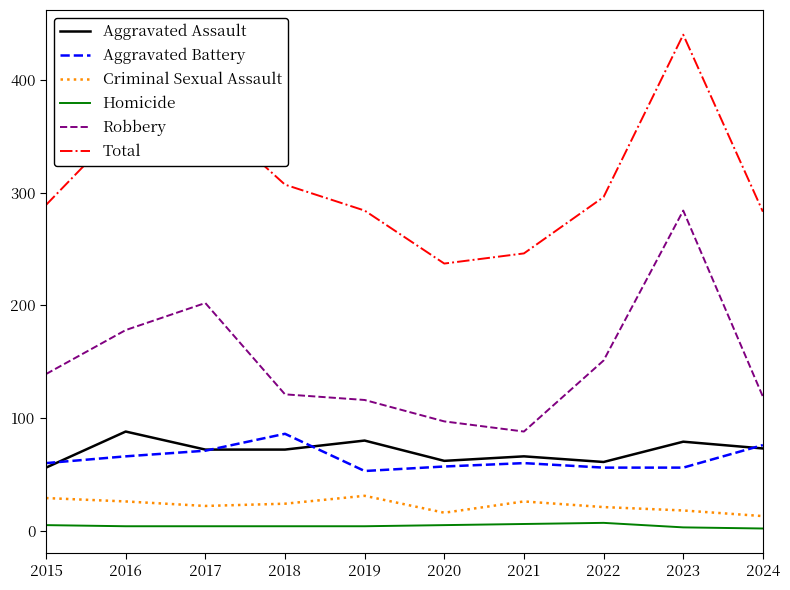

What is the approximate value of Criminal Sexual Assault at 2020, to the nearest 10?

20